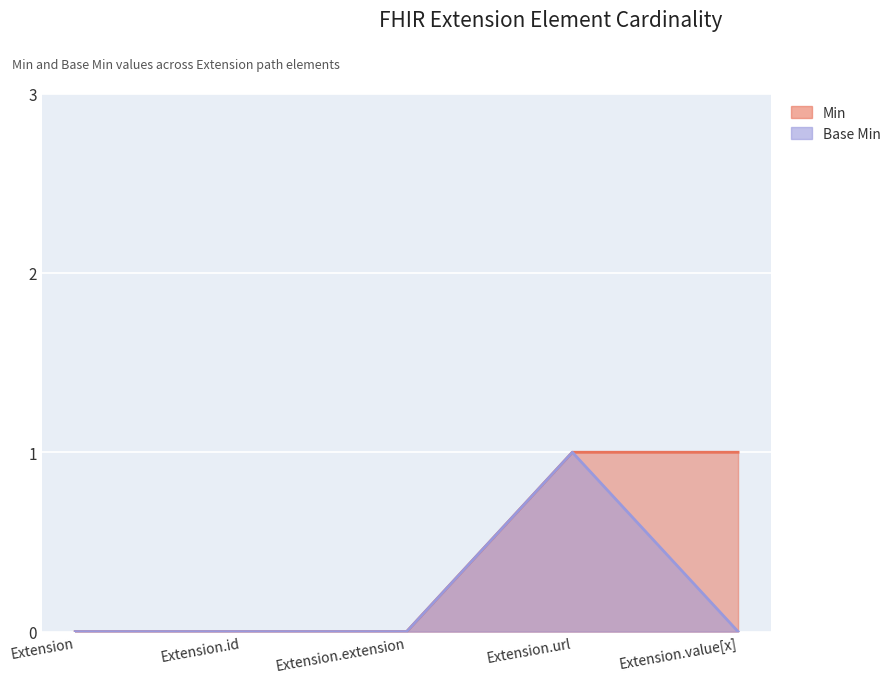

How many lines are shown in the chart?

2